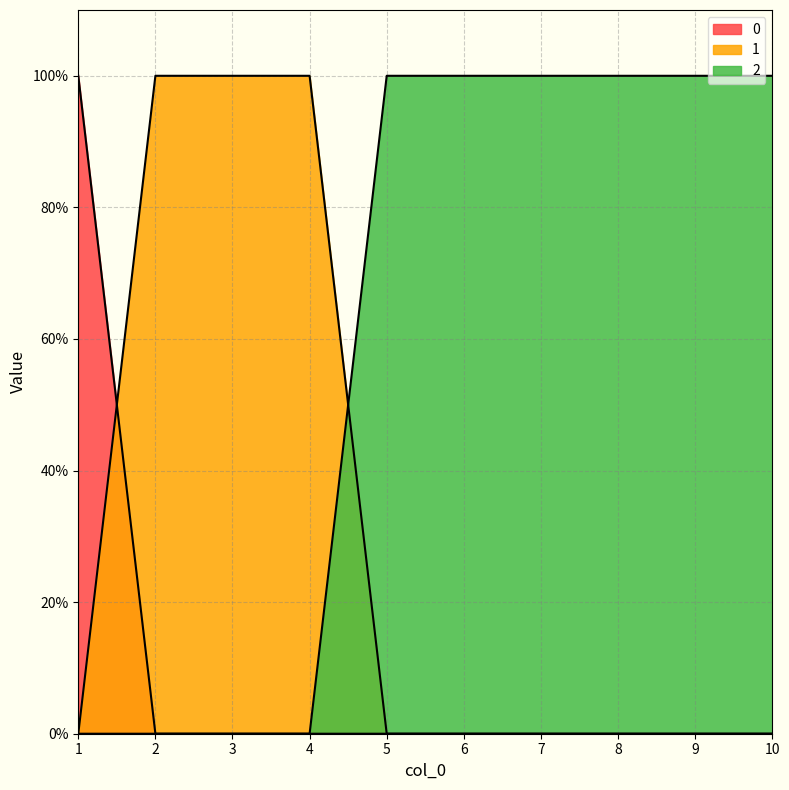

What is the difference between the 1 values at 1 and 4?

1